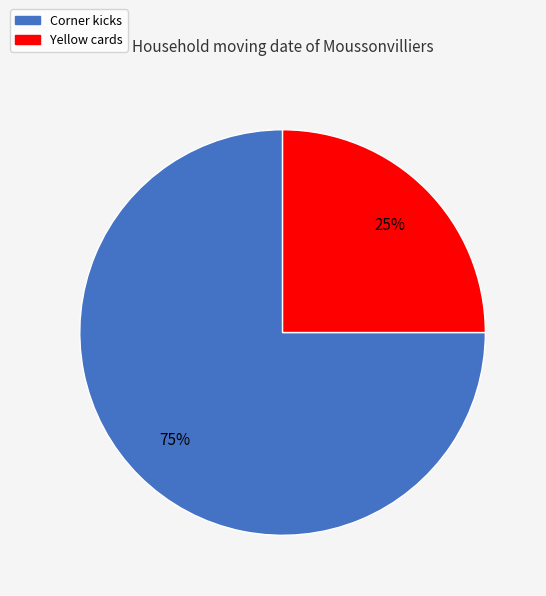

Is there any slice that represents more than half of the pie?

Yes